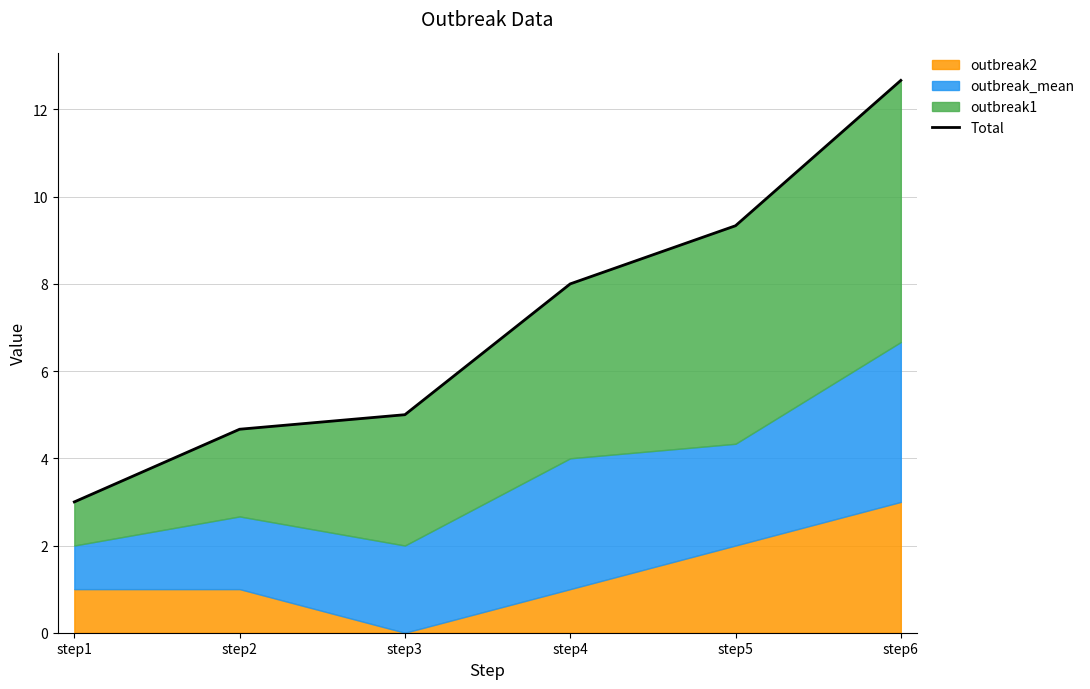

What is the difference between the maximum and minimum values?

9.7